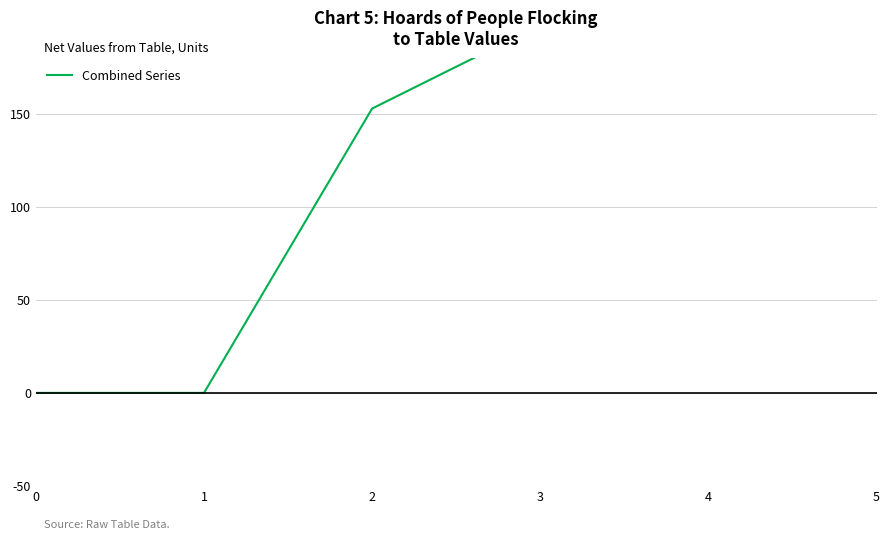

How many values are above zero?

4